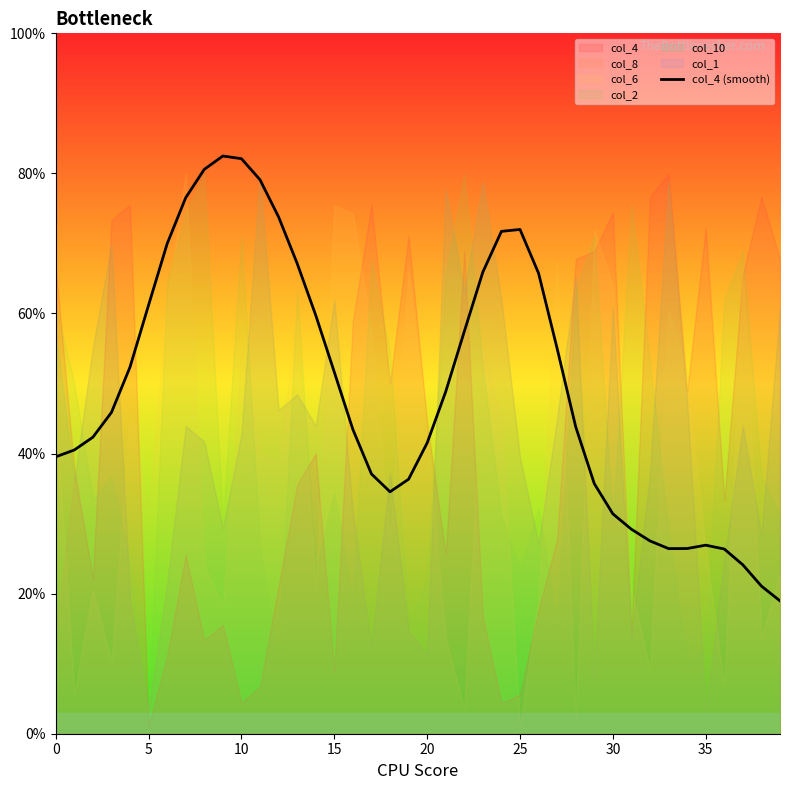

What is the change in value from 16 to 38?

-22.4